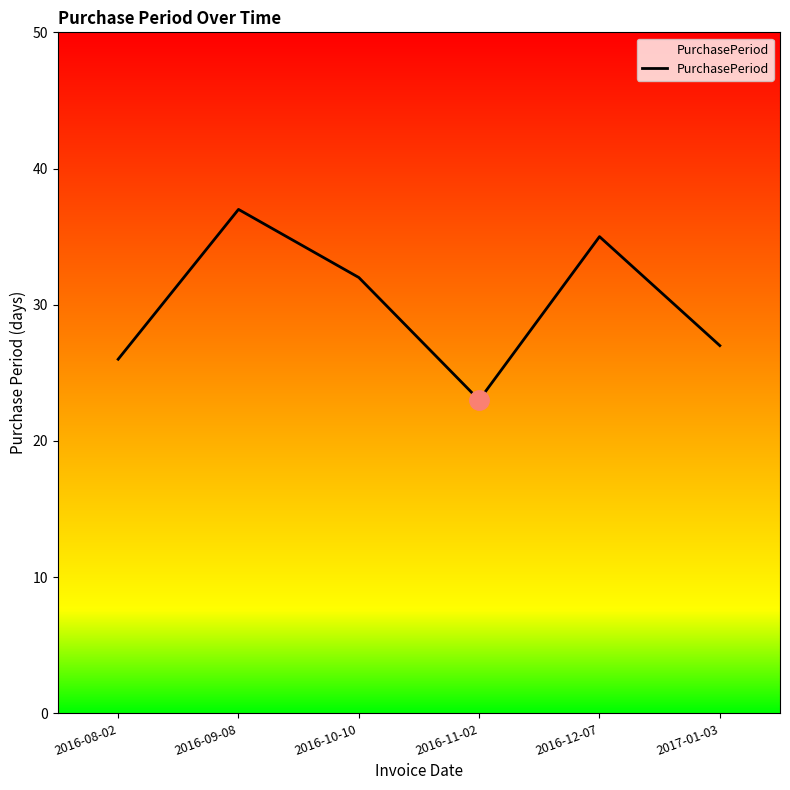

True or false: the data shows 27 at 2017-01-03.

True